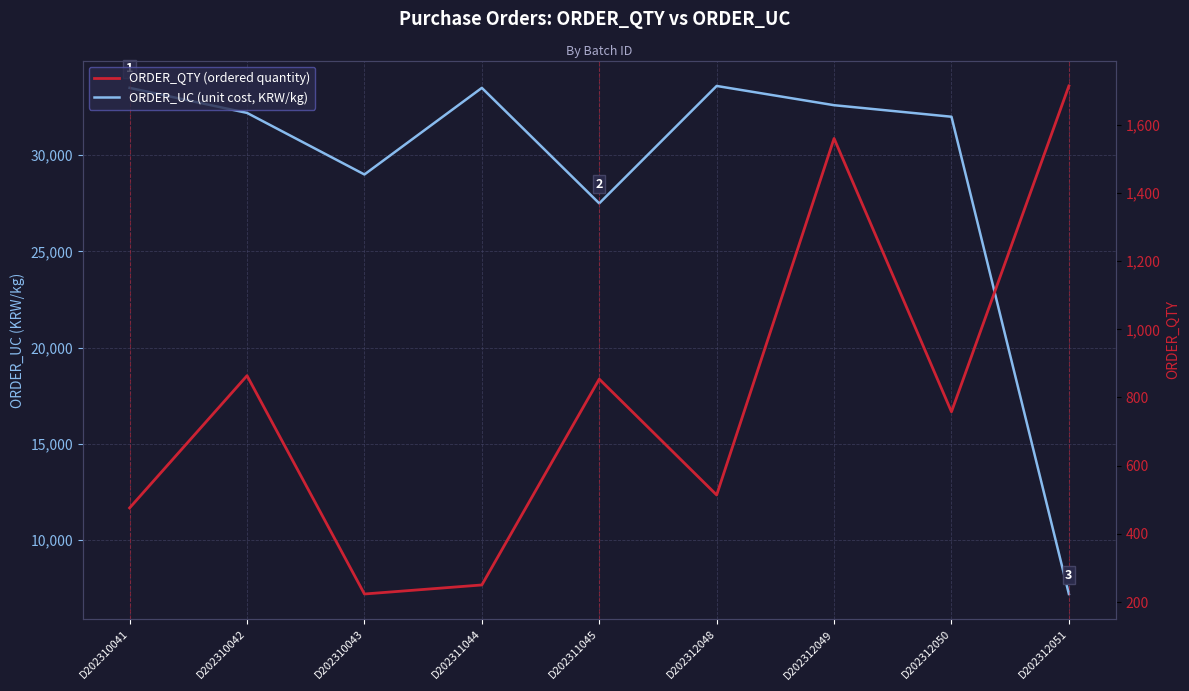

What is the minimum value for ORDER_UC (unit cost, KRW/kg)?

7200.0